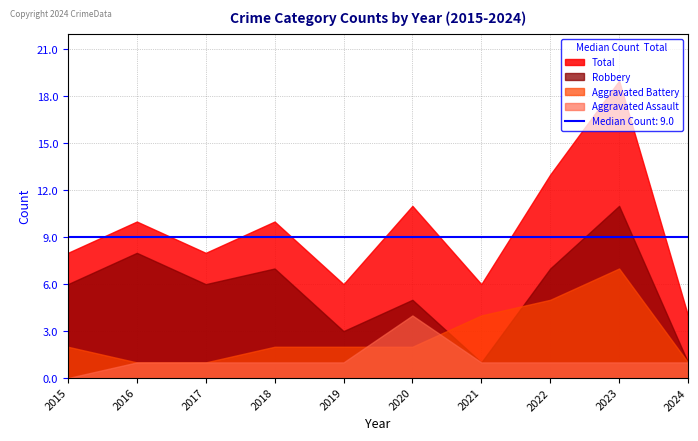

True or false: Aggravated Assault and Aggravated Battery cross at least once.

True